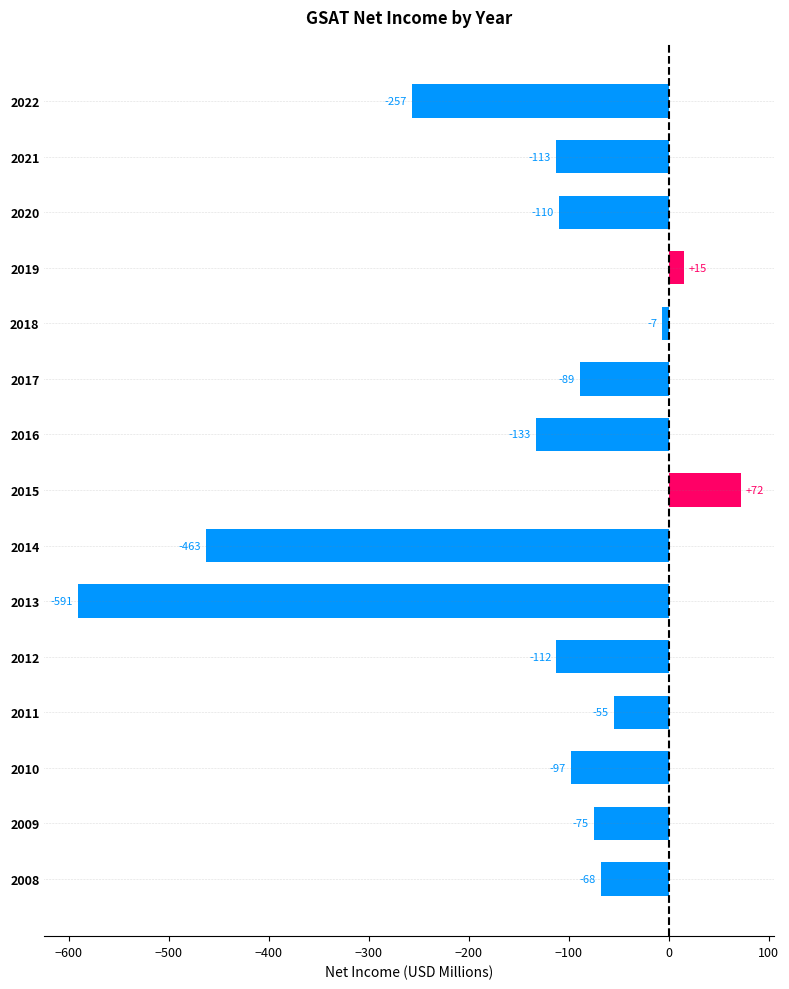

What is the difference between the second highest and second lowest values?

478.2